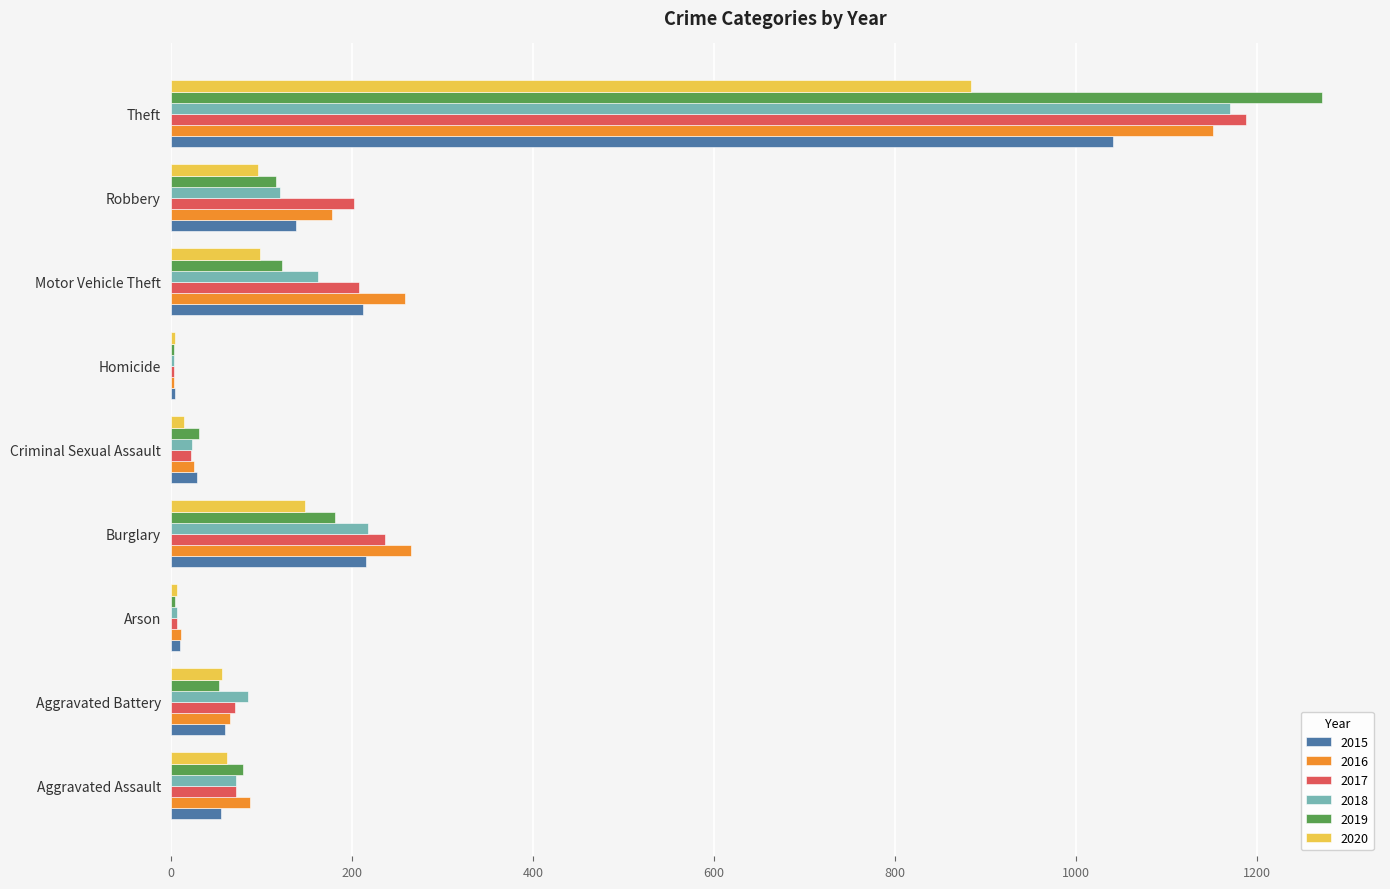

How many categories are shown in the chart?

9